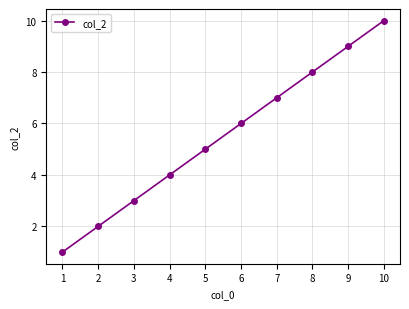

The value at 5 is 5. True or false?

True